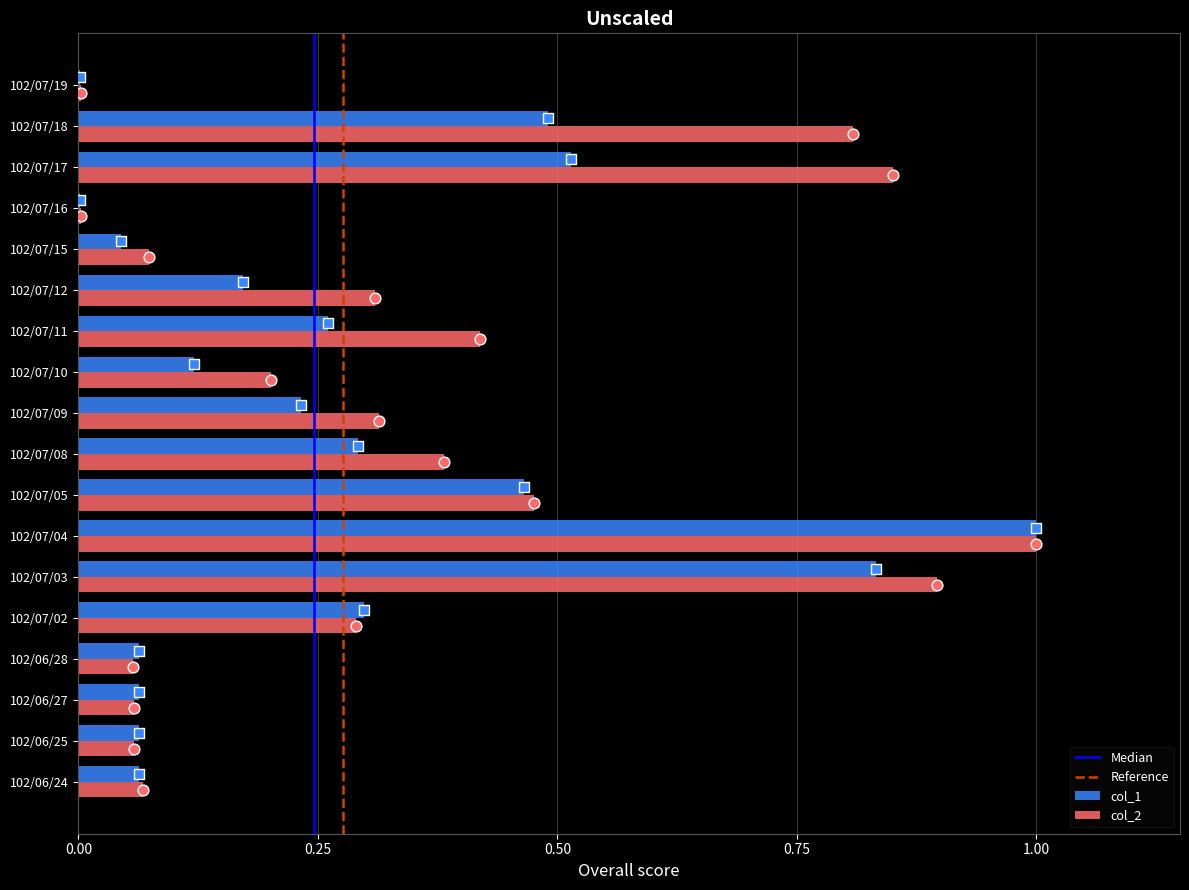

Which series has the largest total across all categories?

col_2